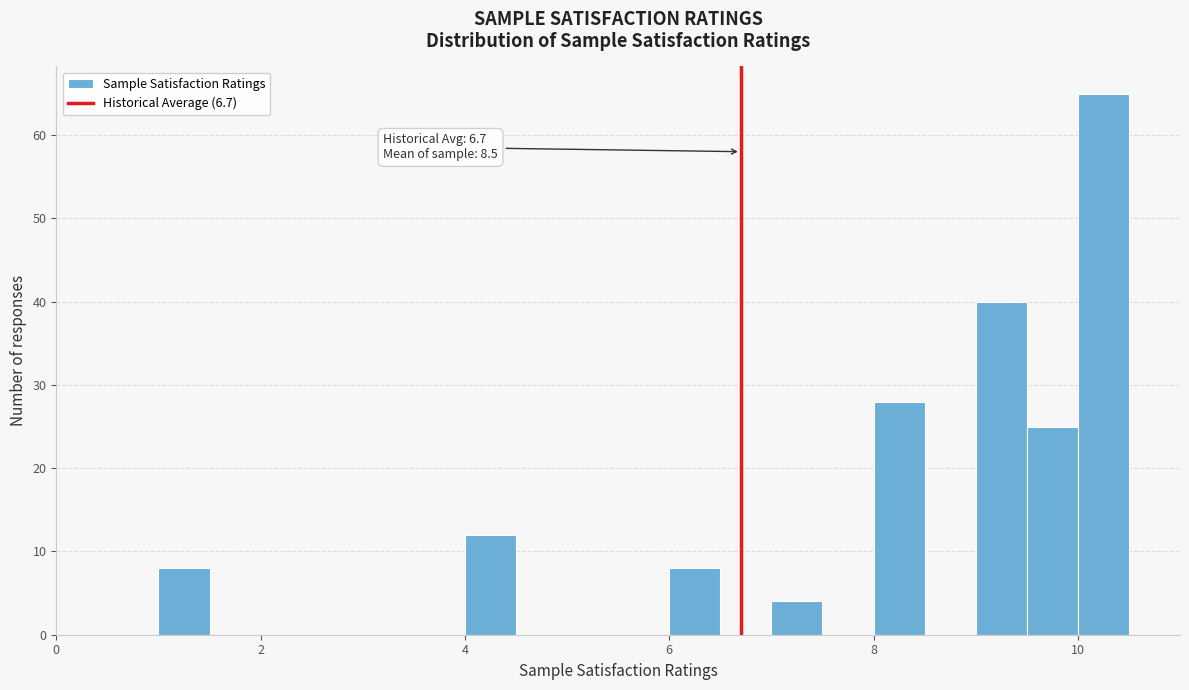

Around what value on the x-axis is the tallest bar? Give the approximate position of its centre, as read against the axis.

10.2